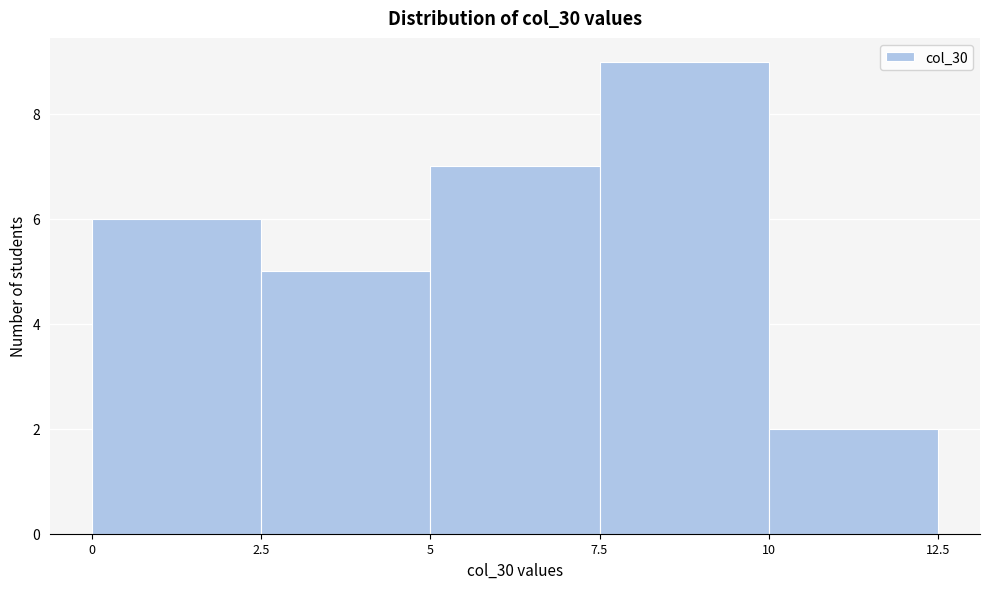

Over which range of the x-axis is the bar tallest?

7.5 to 10